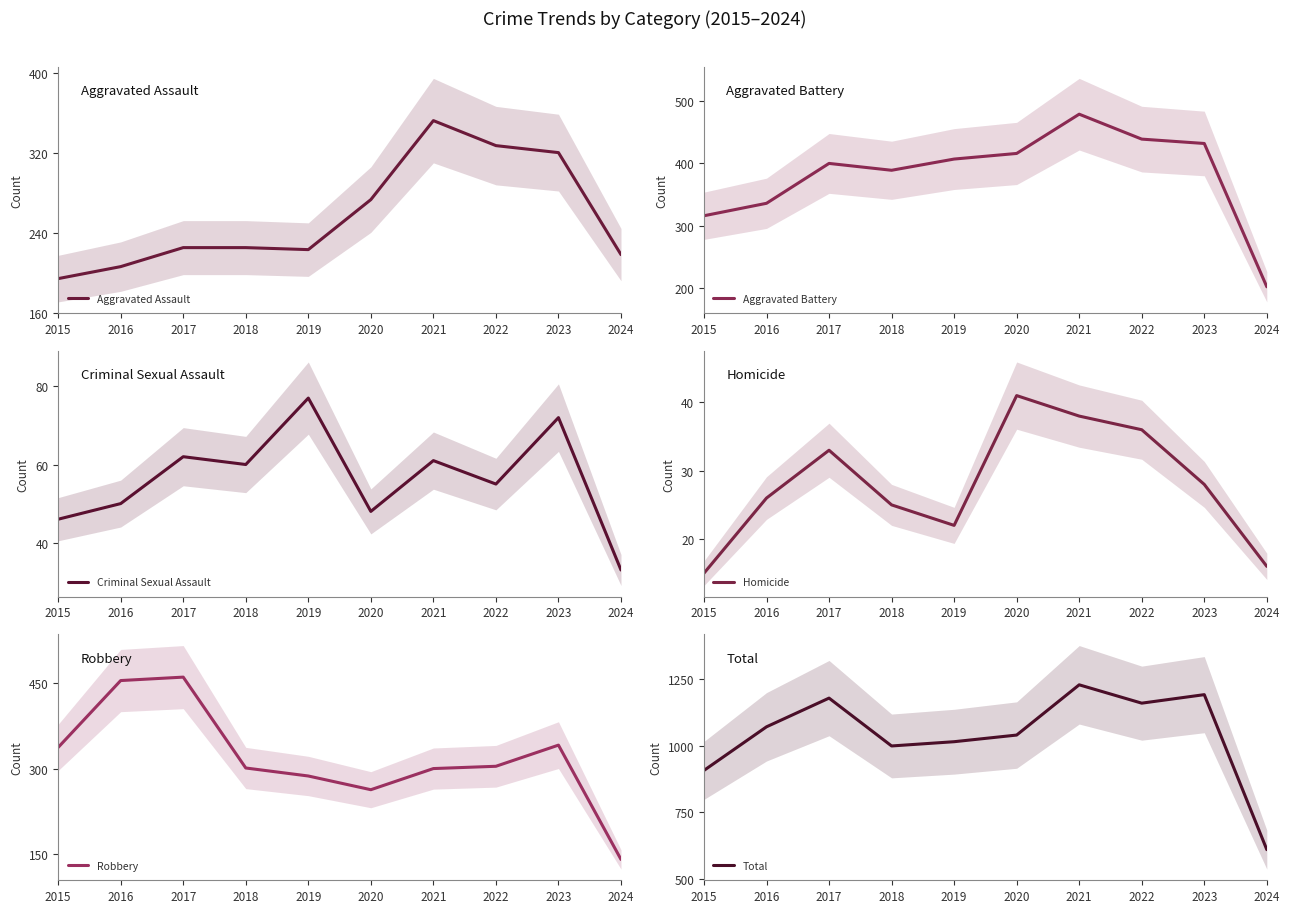

At 2016, list the series in order from smallest to largest.

Homicide, Criminal Sexual Assault, Aggravated Assault, Aggravated Battery, Robbery, Total